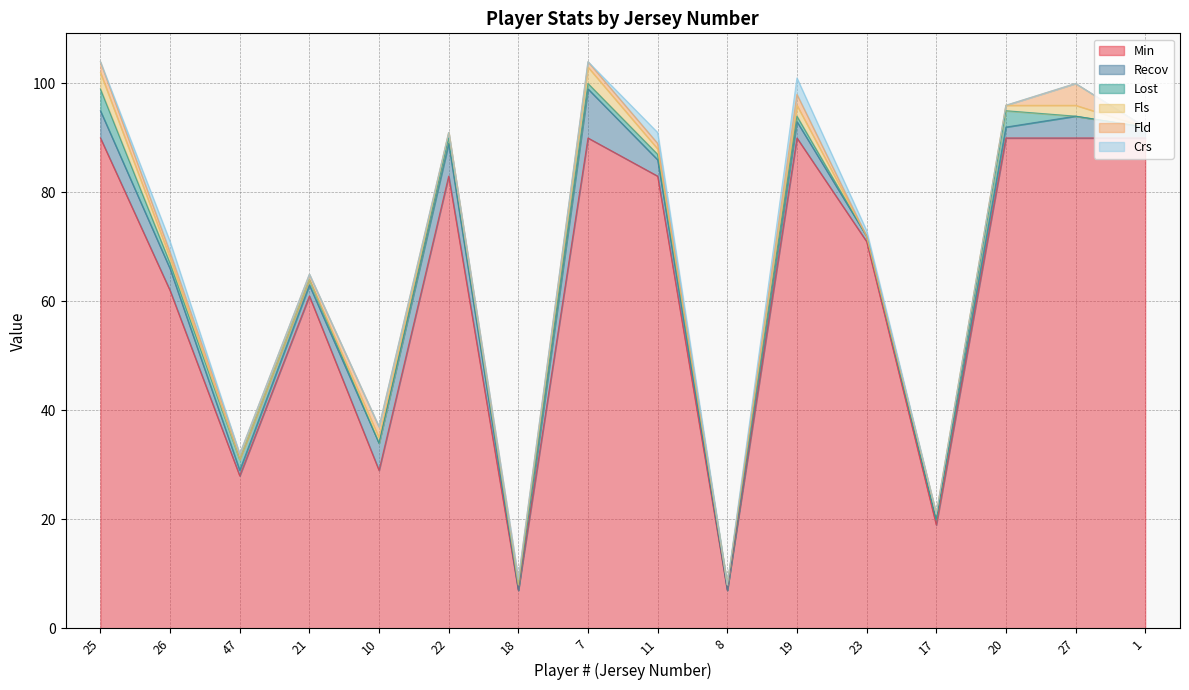

Which series ends up on top after the final intersection of Lost and Recov?

Recov